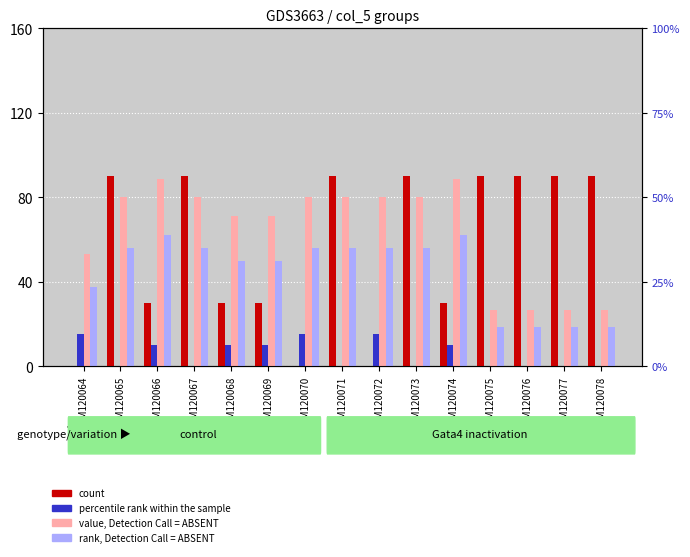

Are the bars grouped side by side (vs. stacked)?

Yes